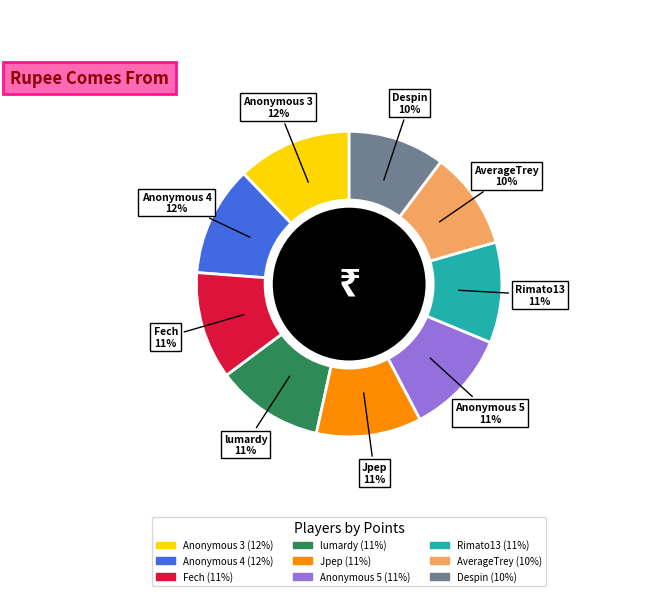

To the nearest percent, what portion does lumardy represent?

11%